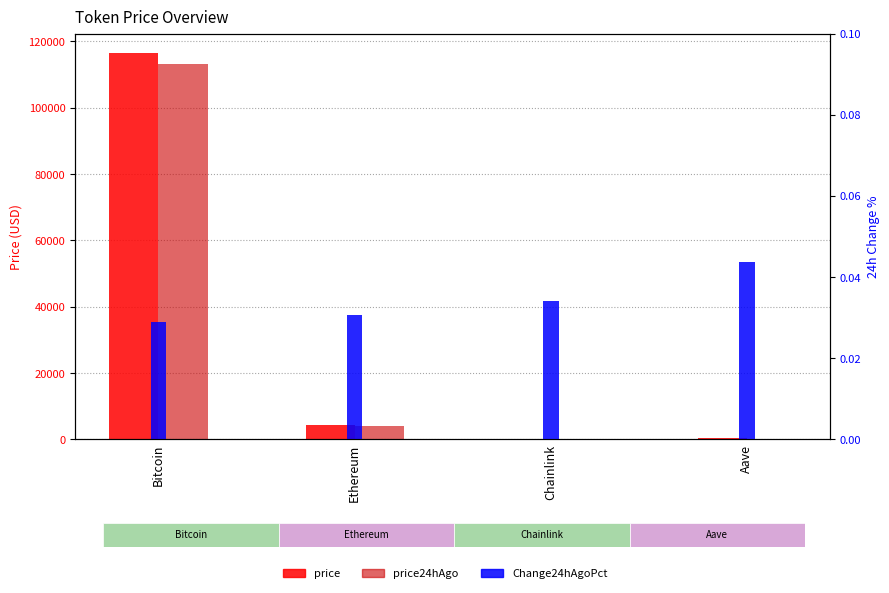

Reading left to right, extract all data points from this chart.

price: 116497.0	4302.4	22.2	284.9
price24hAgo: 113123.0	4170.5	21.5	272.4
Change24hAgoPct: 0.0	0.0	0.0	0.0